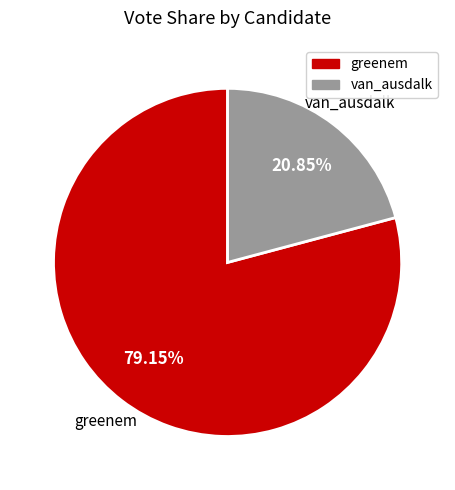

Rank the categories by value from lowest to highest.

van_ausdalk, greenem